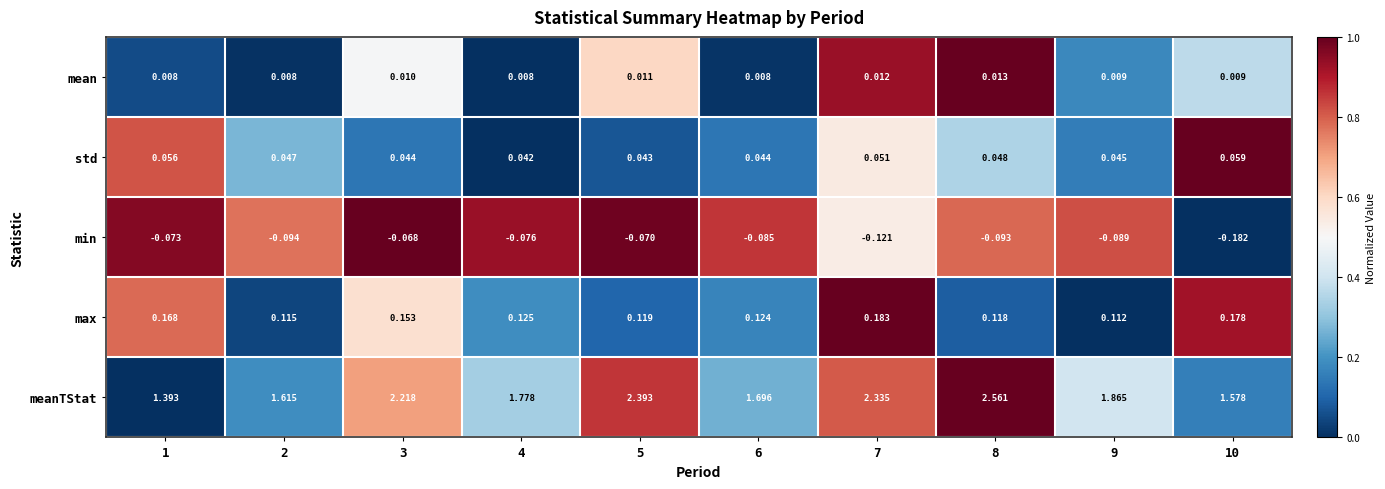

Which series has the largest range (max minus min)?

meanTStat